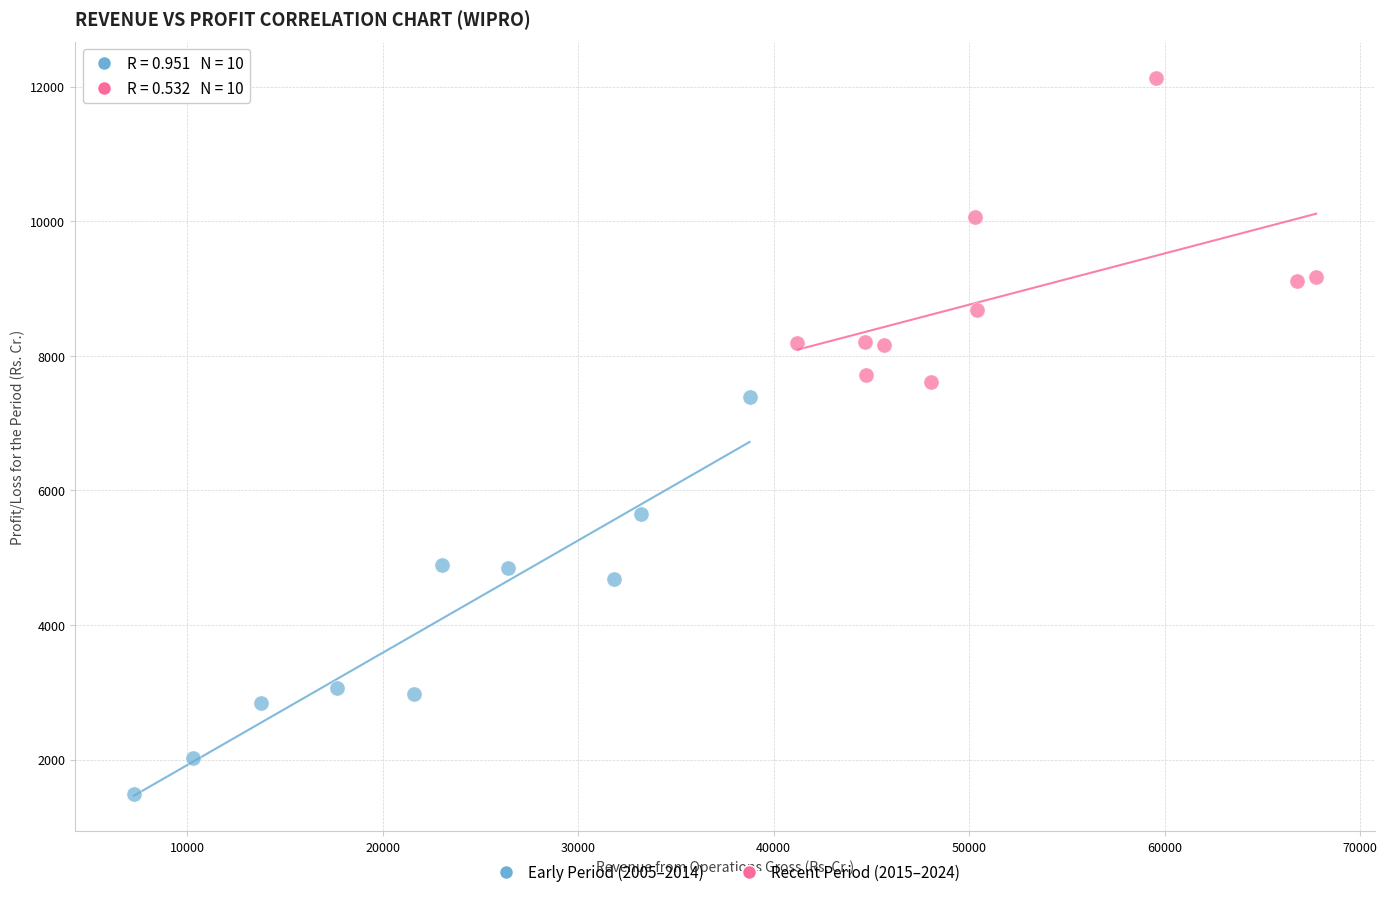

Which series contains the lowest Y value?

Early Period (2005–2014)